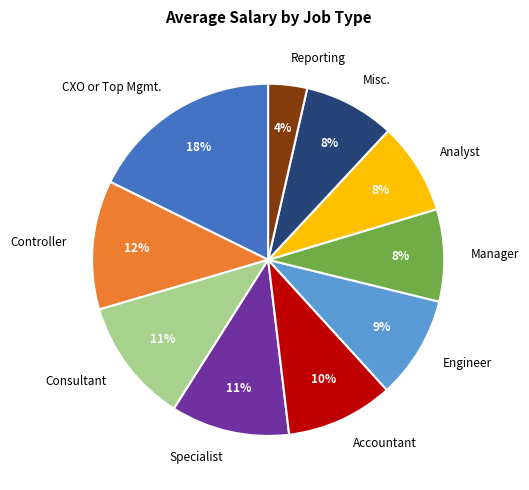

Is the sum of Specialist and Manager greater than half?

No